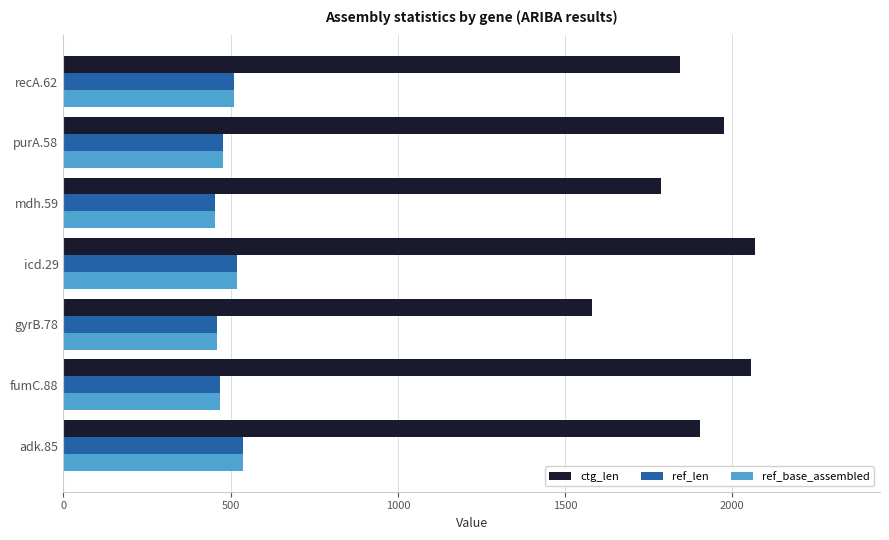

Which series has the largest total across all categories?

ctg_len